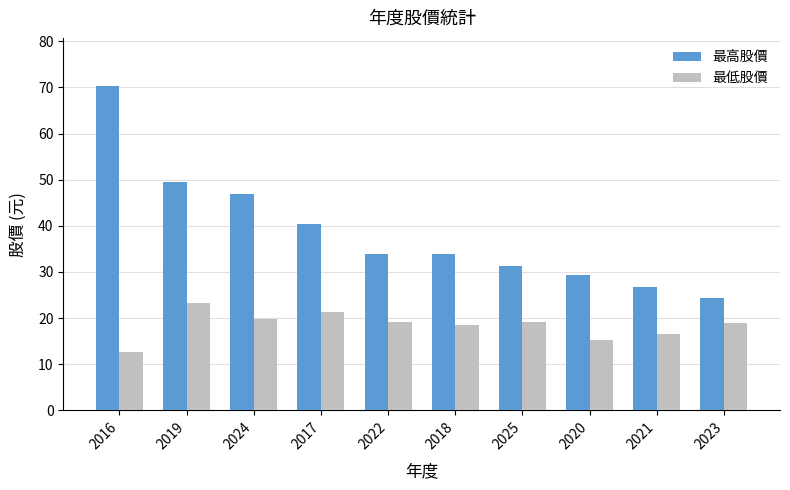

Between 2025 and 2023, which series saw the biggest shift?

最高股價